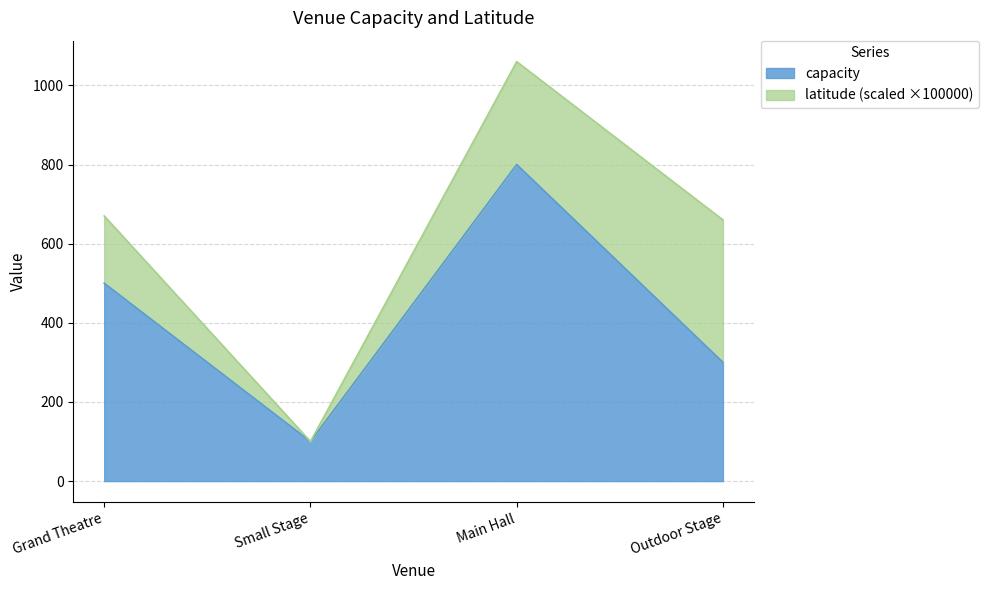

What is the difference between the second highest and second lowest values?

200